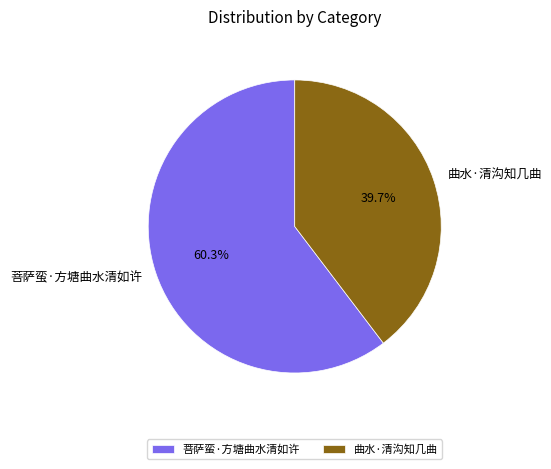

To the nearest percent, what portion does 曲水·清沟知几曲 represent?

40%